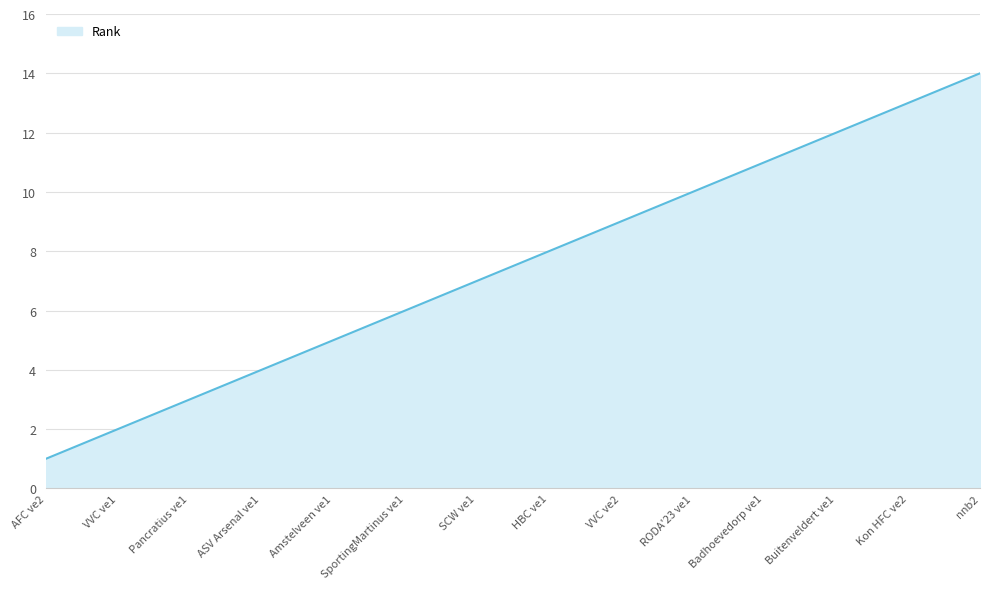

Where is the data nearest to the value 7?

SCW ve1